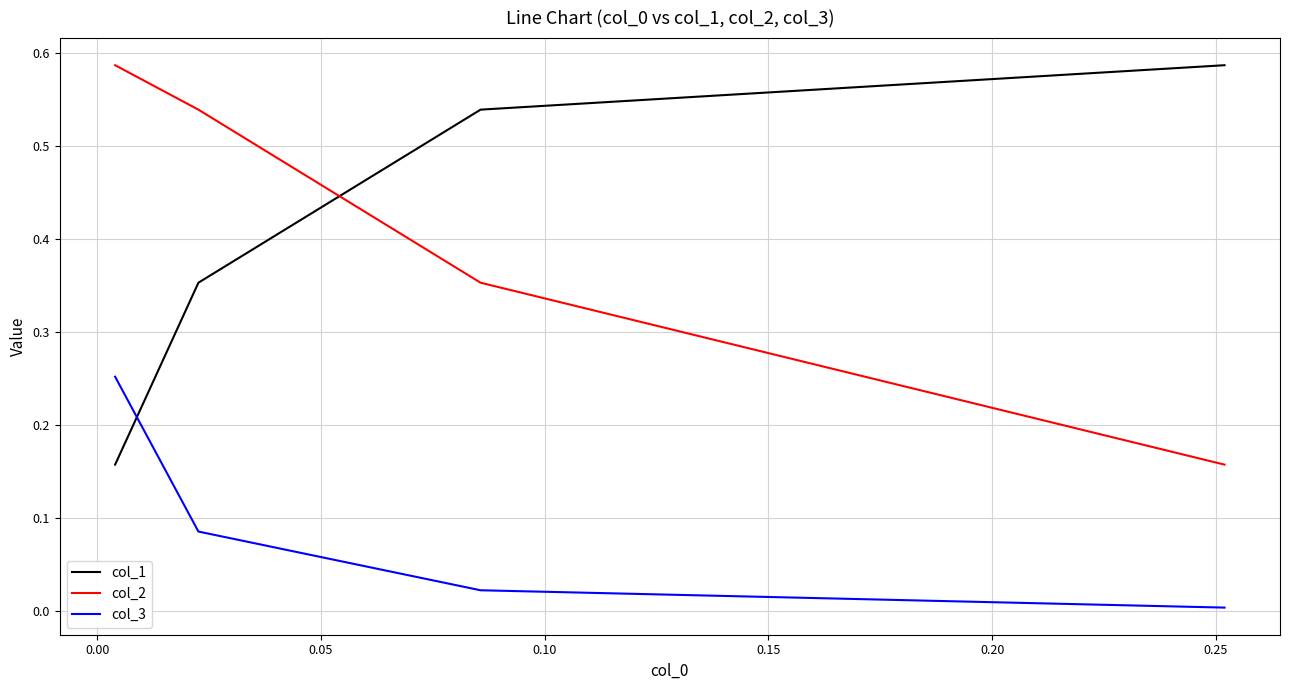

True or false: col_3 has a value of 0.0 at 0.05.

False